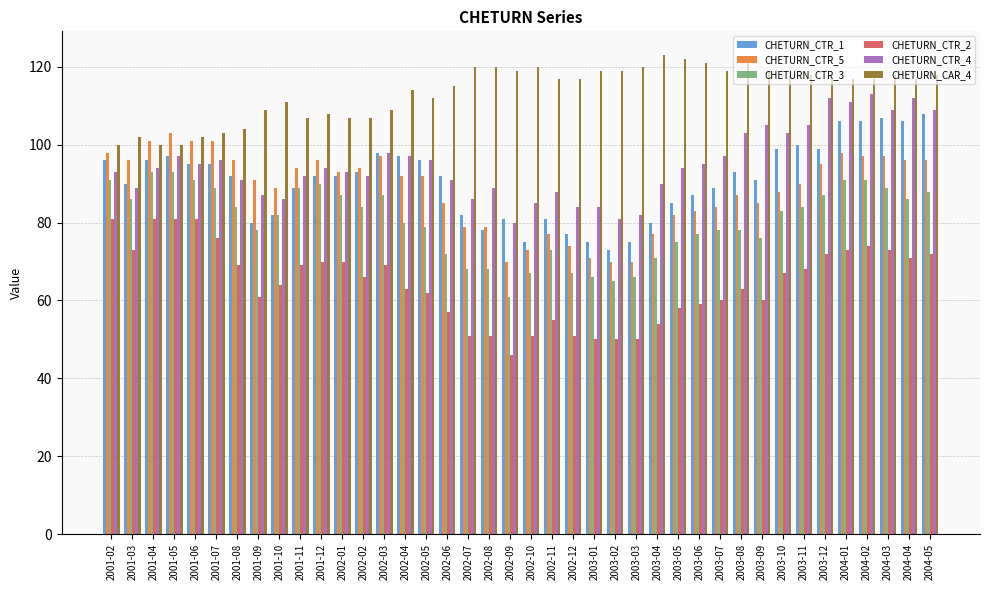

What are all the series names shown in the legend?

CHETURN_CTR_1, CHETURN_CTR_5, CHETURN_CTR_3, CHETURN_CTR_2, CHETURN_CTR_4, CHETURN_CAR_4